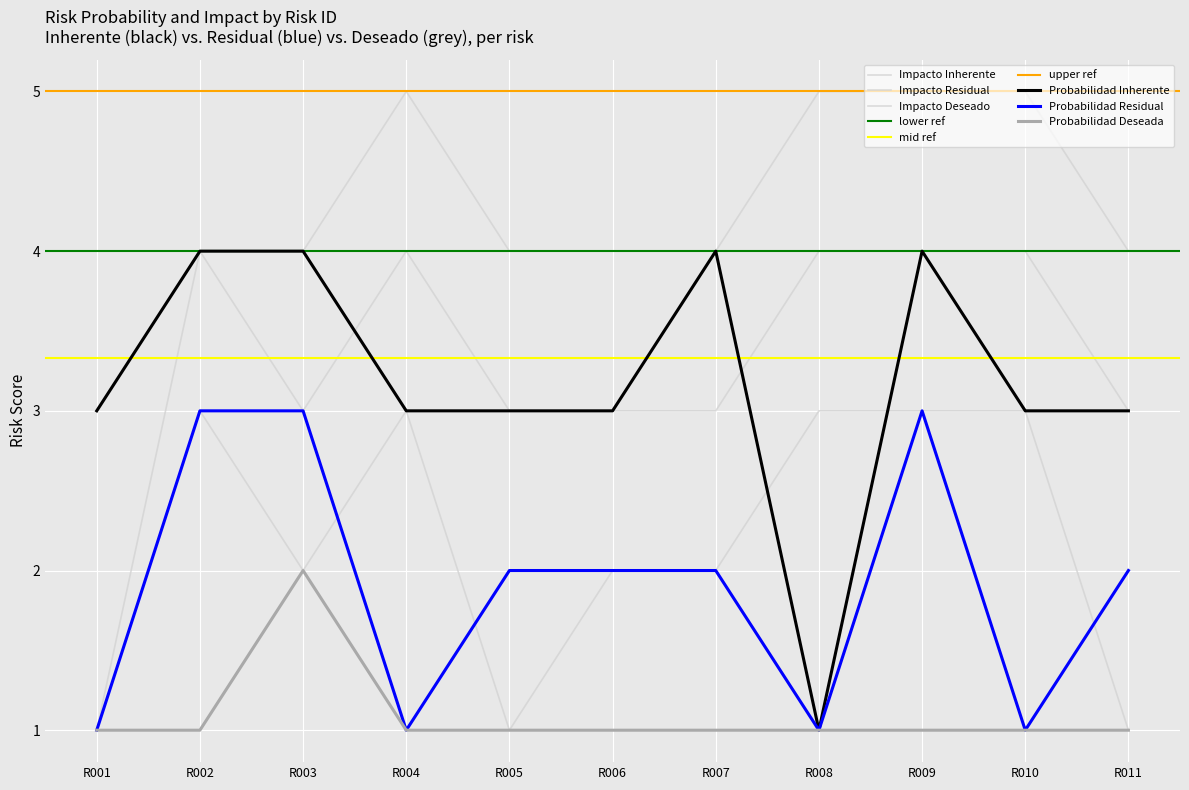

Reading right to left, what are all the values shown in this chart?

Probabilidad Inherente: 3	3	4	1	4	3	3	3	4	4	3
Probabilidad Residual: 2	1	3	1	2	2	2	1	3	3	1
Probabilidad Deseada: 1	1	1	1	1	1	1	1	2	1	1
Impacto Inherente: 4	5	5	5	4	4	4	5	4	4	3
Impacto Residual: 3	4	4	4	3	3	3	4	3	4	1
Impacto Deseado: 1	3	3	3	2	2	1	3	2	3	1